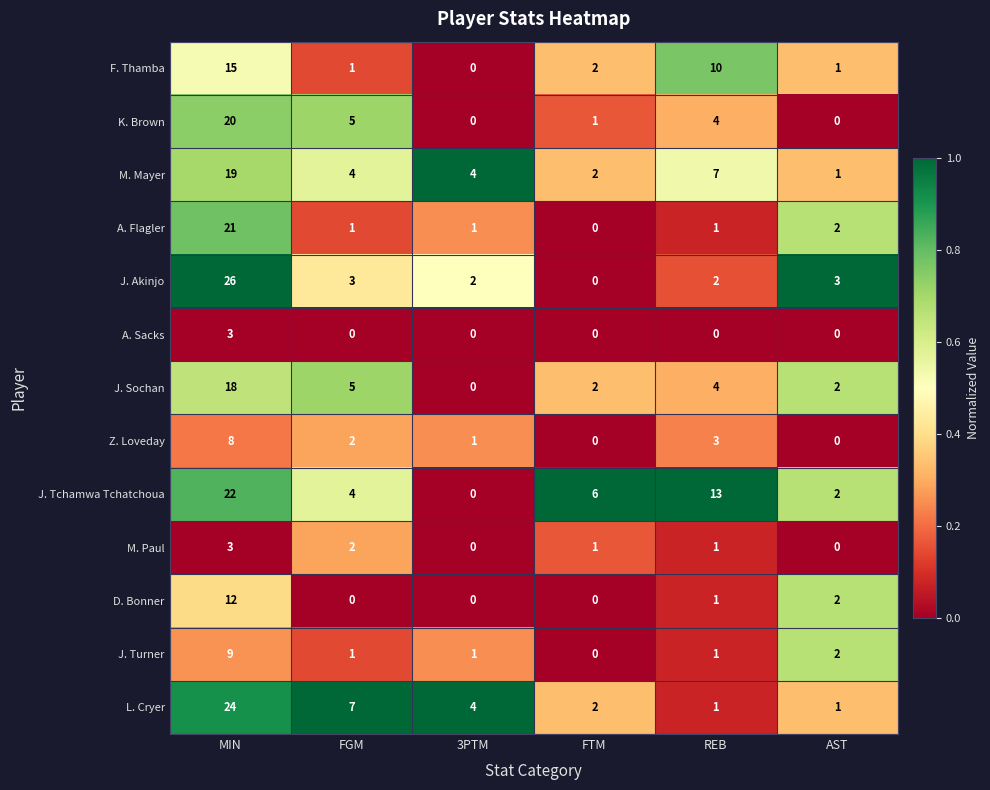

What is the difference between the second highest and second lowest values in the Z. Loveday series?

3